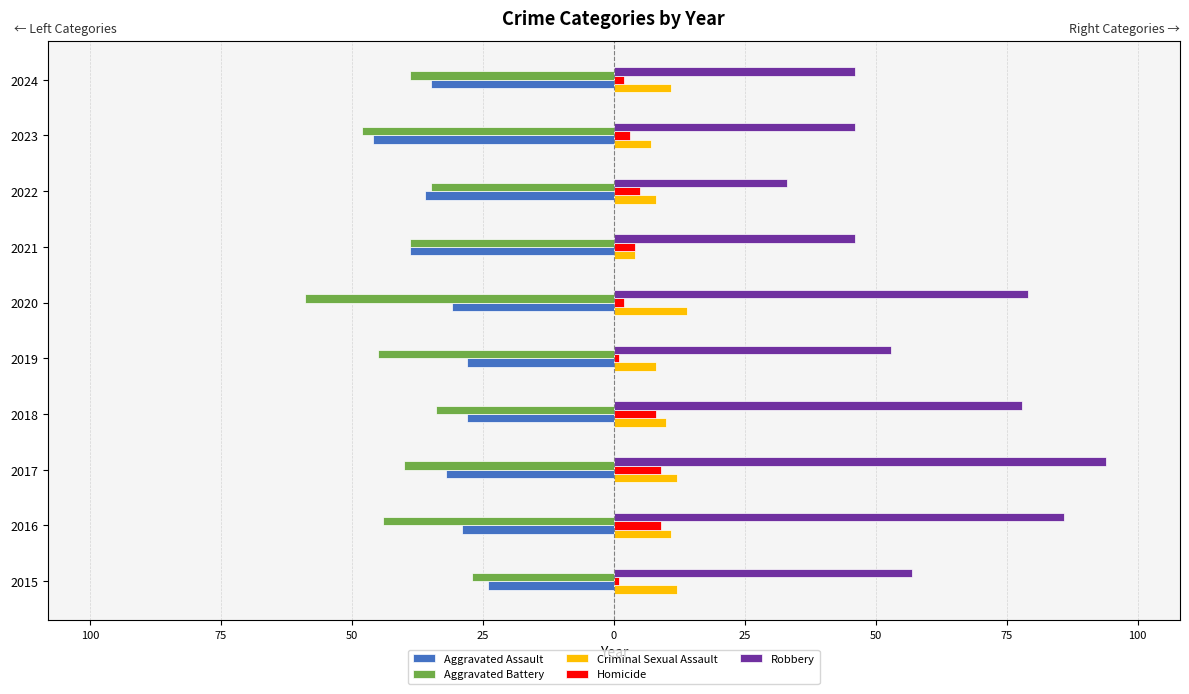

What are all the series names shown in the legend?

Aggravated Assault, Aggravated Battery, Criminal Sexual Assault, Homicide, Robbery